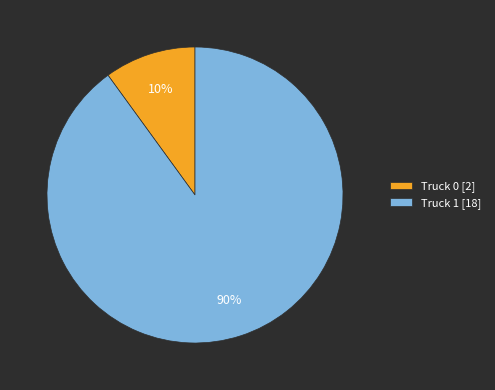

What percentage is the Truck 0 slice, to the nearest percent?

10%